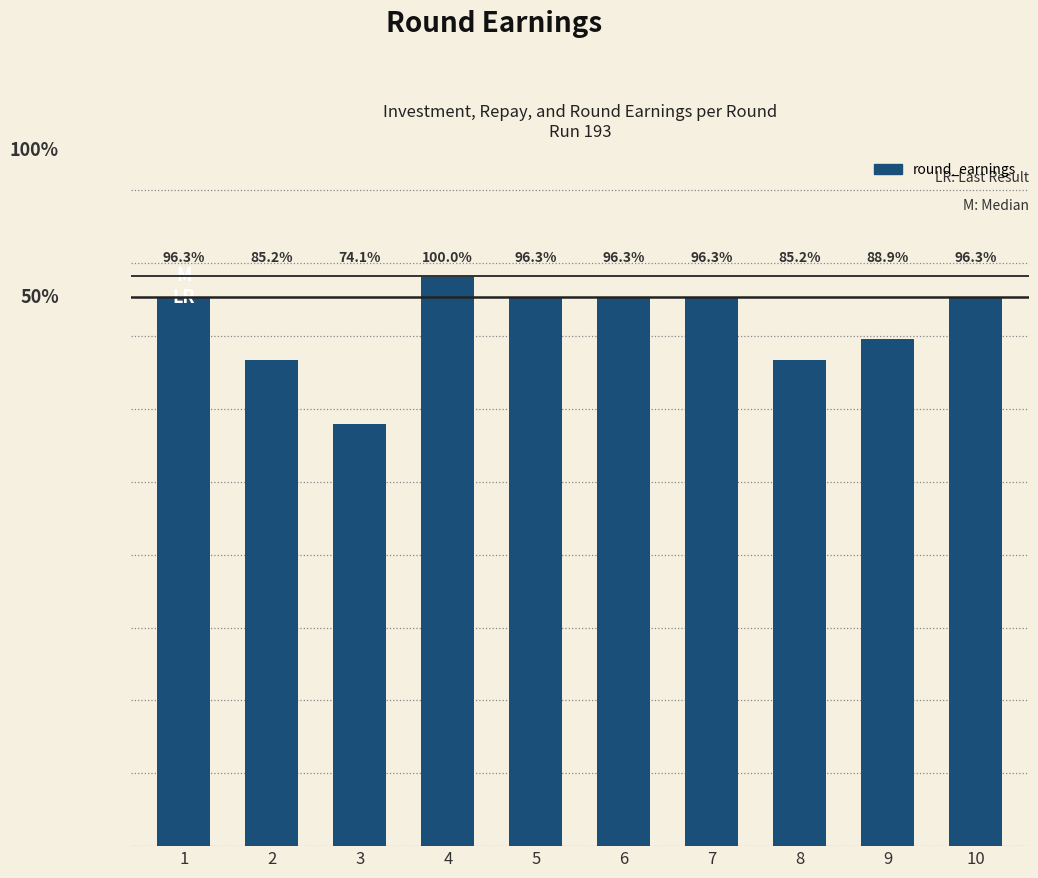

Does the chart contain stacked bars?

No